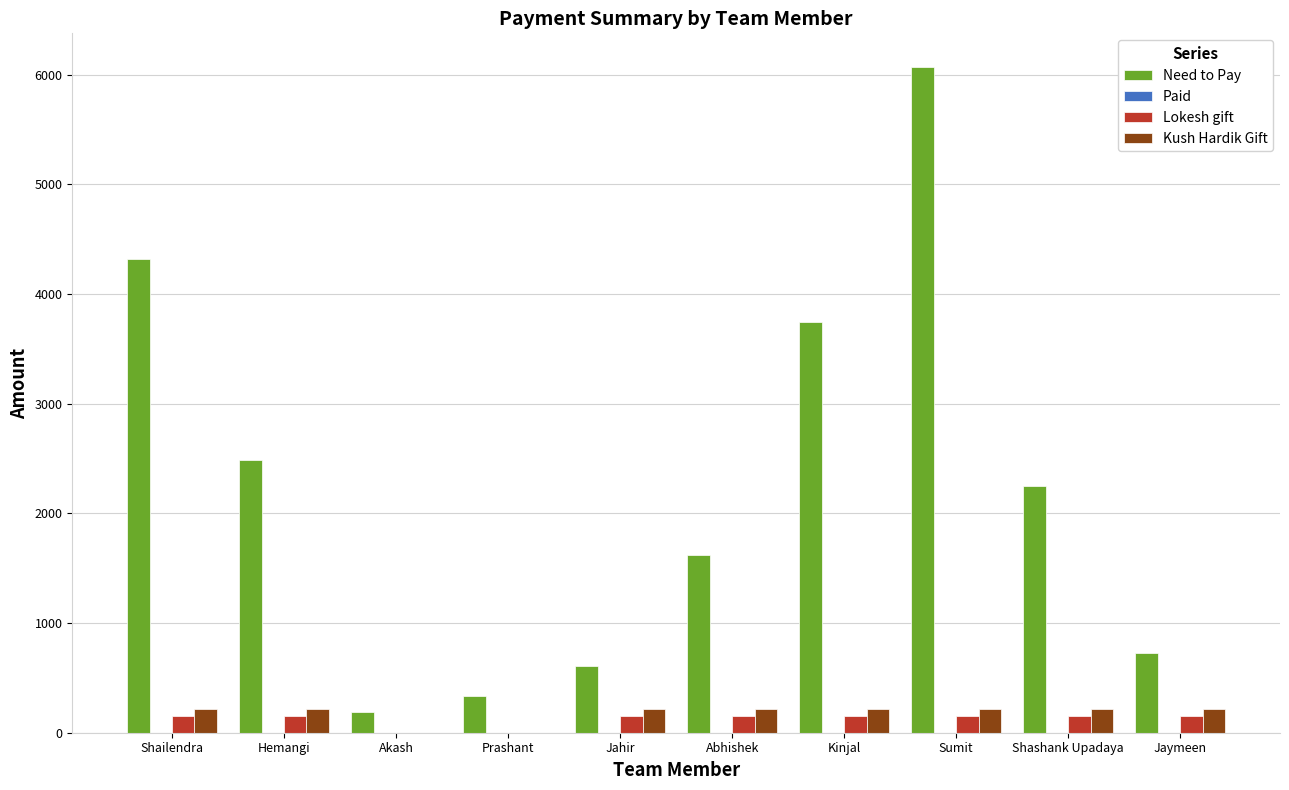

What is the greatest value displayed?

6074